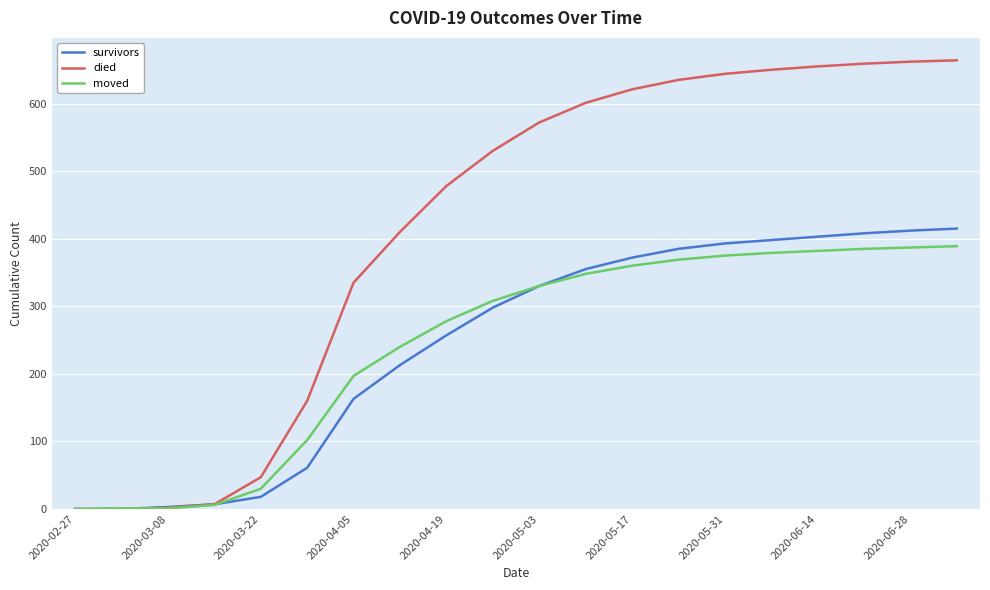

Which series has the largest range (max minus min)?

died